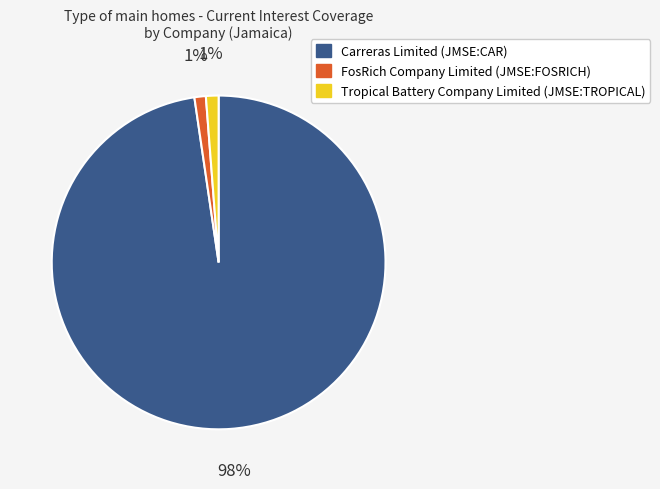

Combined, do Carreras Limited (JMSE:CAR) and FosRich Company Limited (JMSE:FOSRICH) account for over 50%?

Yes